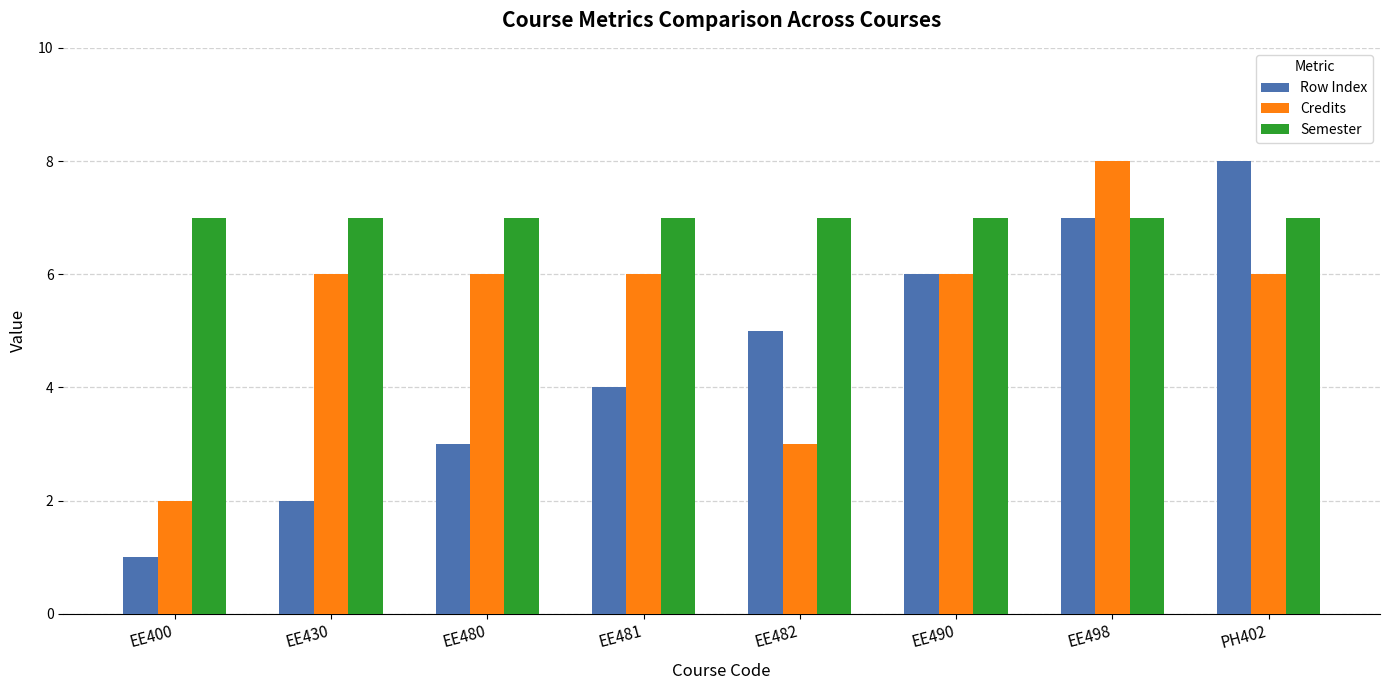

Reading left to right, what are all the values shown in this chart?

Row Index: 1	2	3	4	5	6	7	8
Credits: 2	6	6	6	3	6	8	6
Semester: 7	7	7	7	7	7	7	7